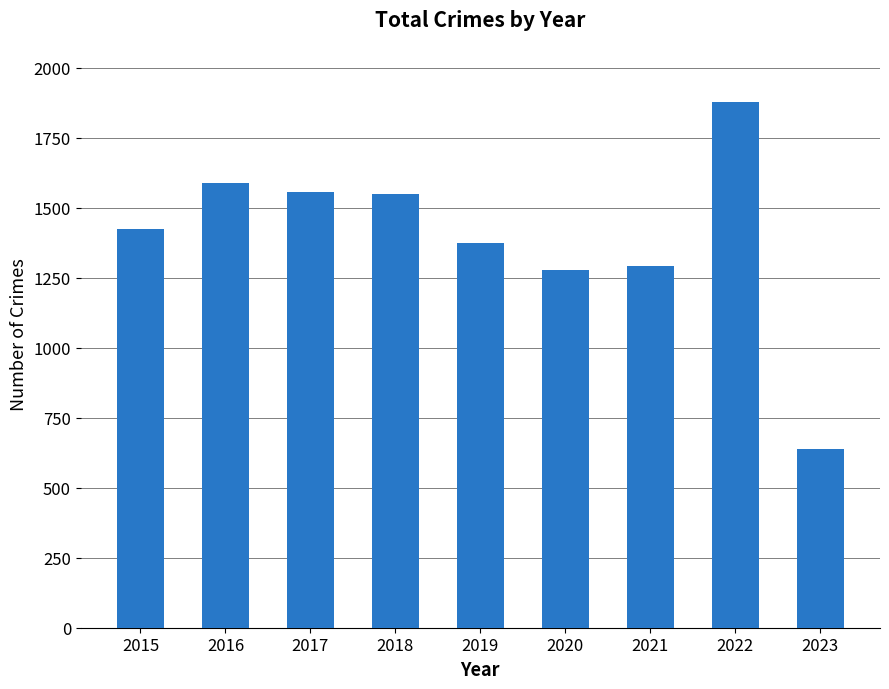

Are the bars grouped side by side (vs. stacked)?

No